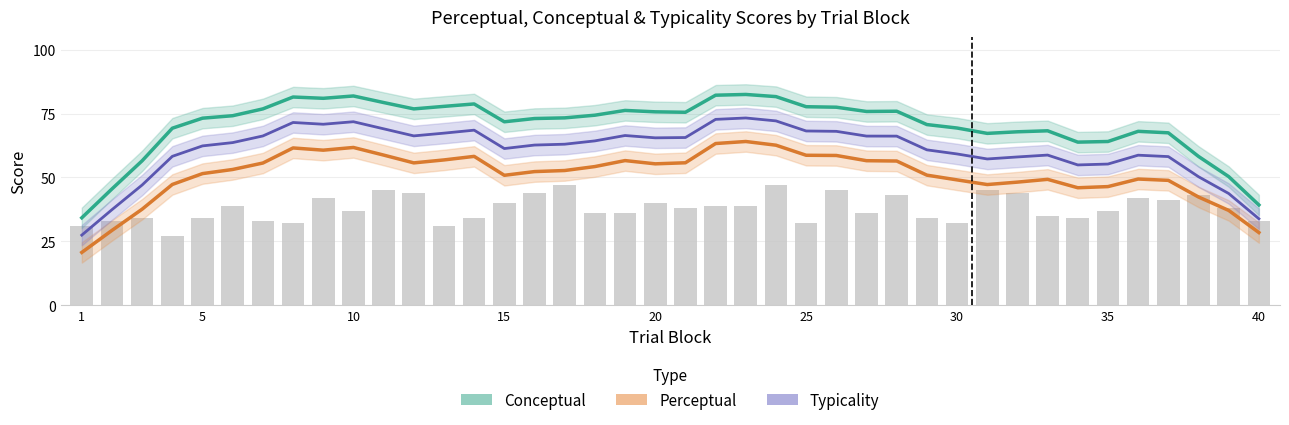

True or false: Perceptual has a value of 26.6 at 21.

False